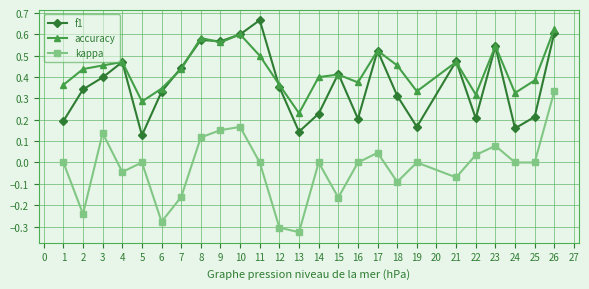

Is it true that f1 equals 0.2 at 25?

True